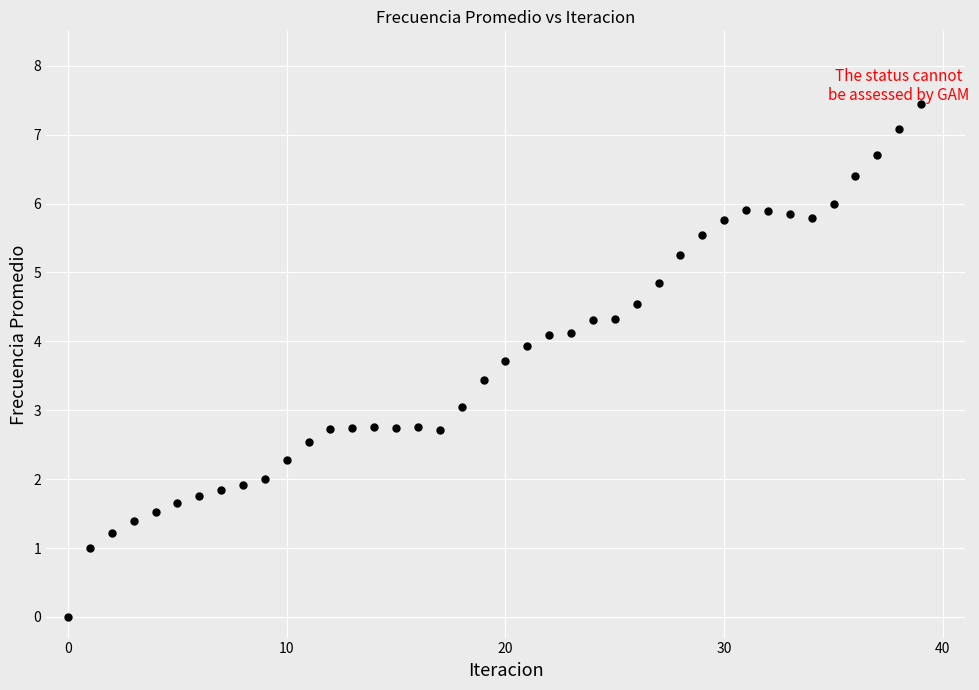

What is the range of Y values (max minus min)?

7.4